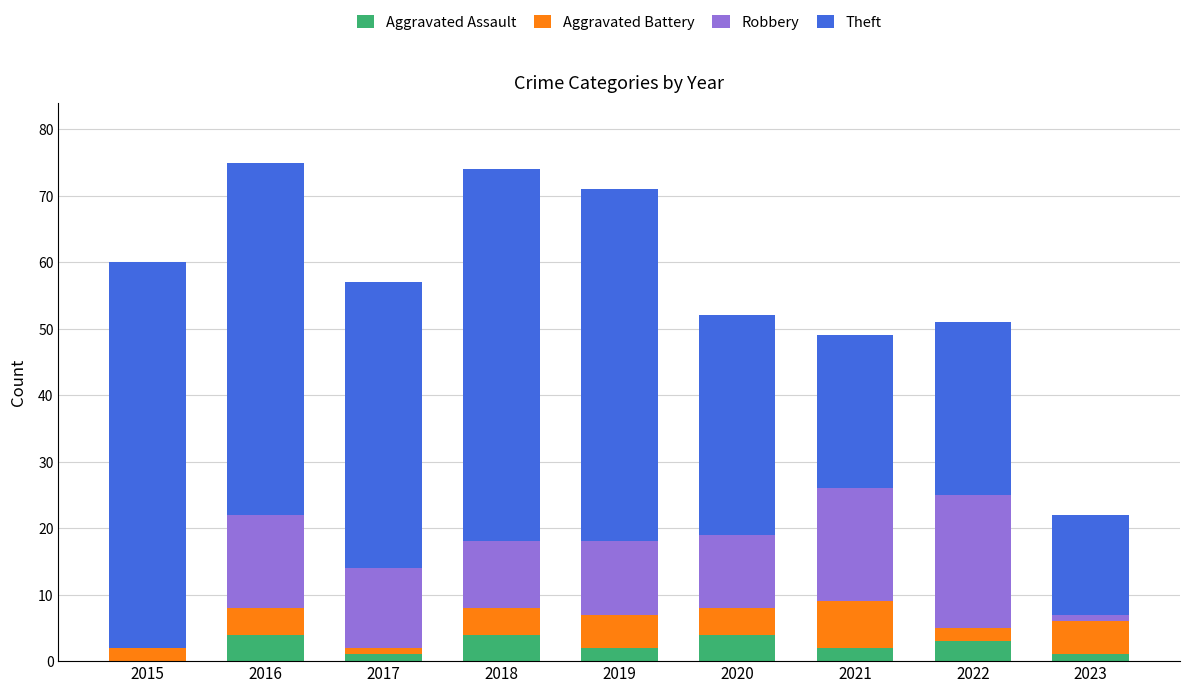

Is it true that Aggravated Assault equals 7 at 2020?

False